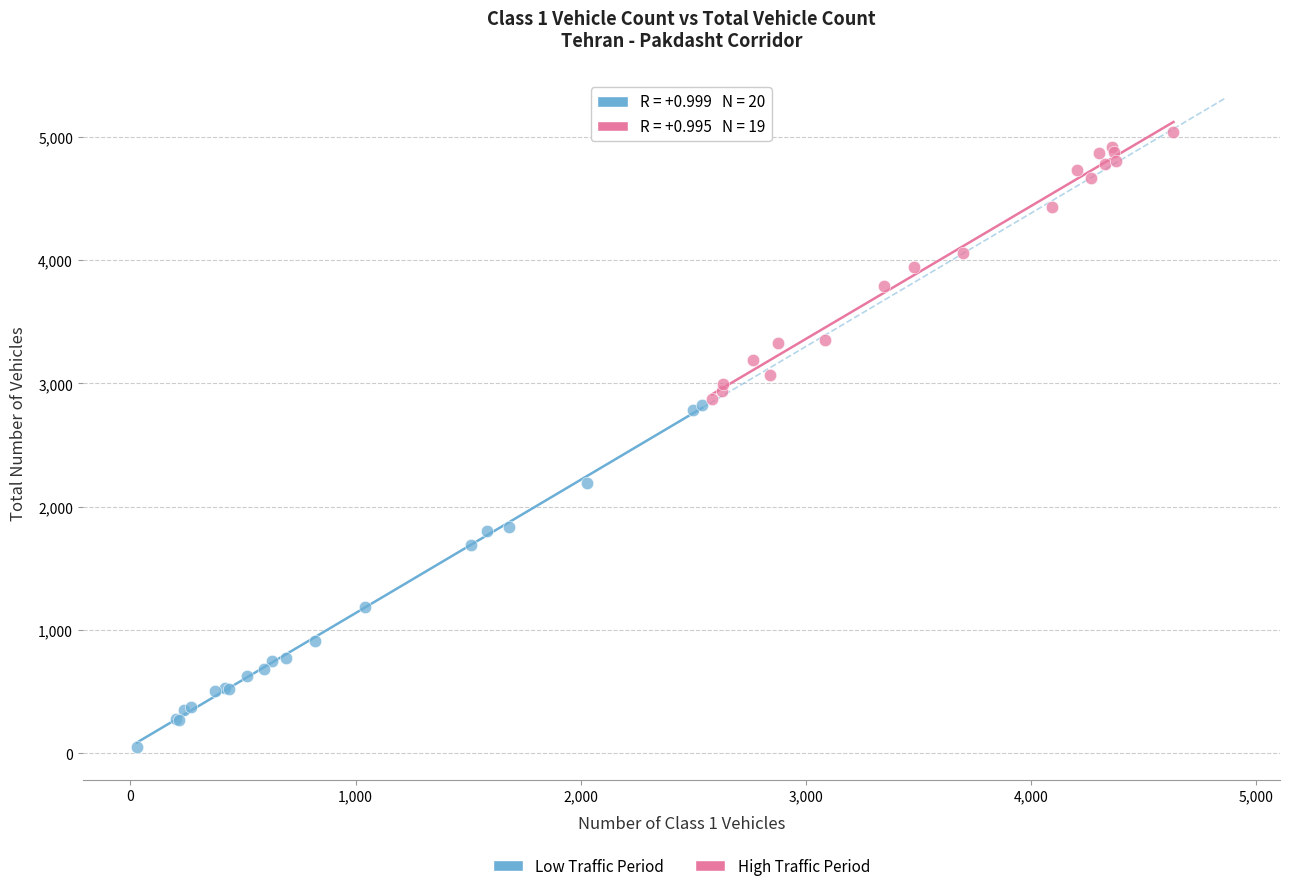

Which series has the widest spread of Y values?

Low Traffic Period